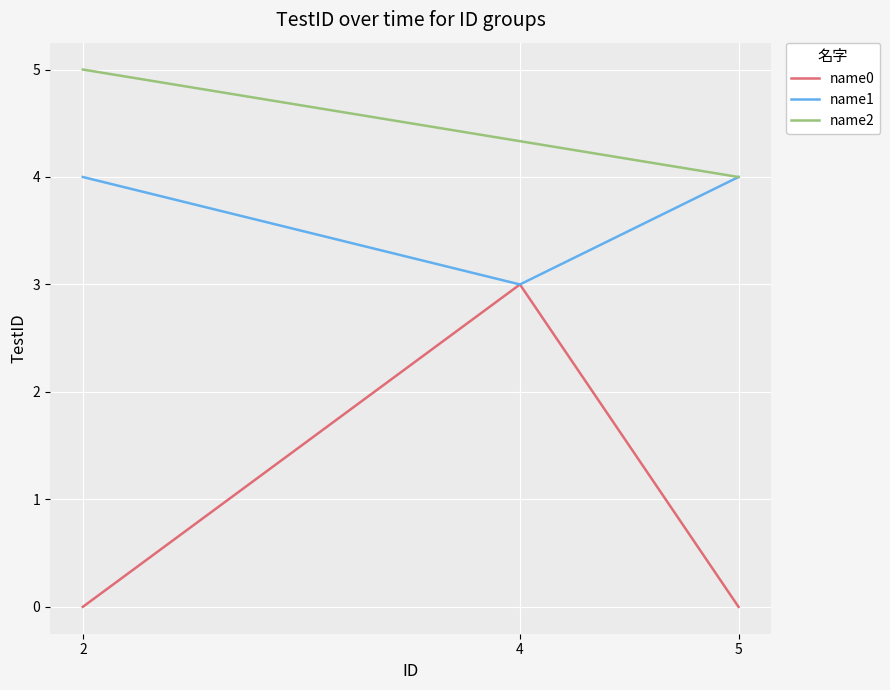

At which label does name1 reach its minimum?

4